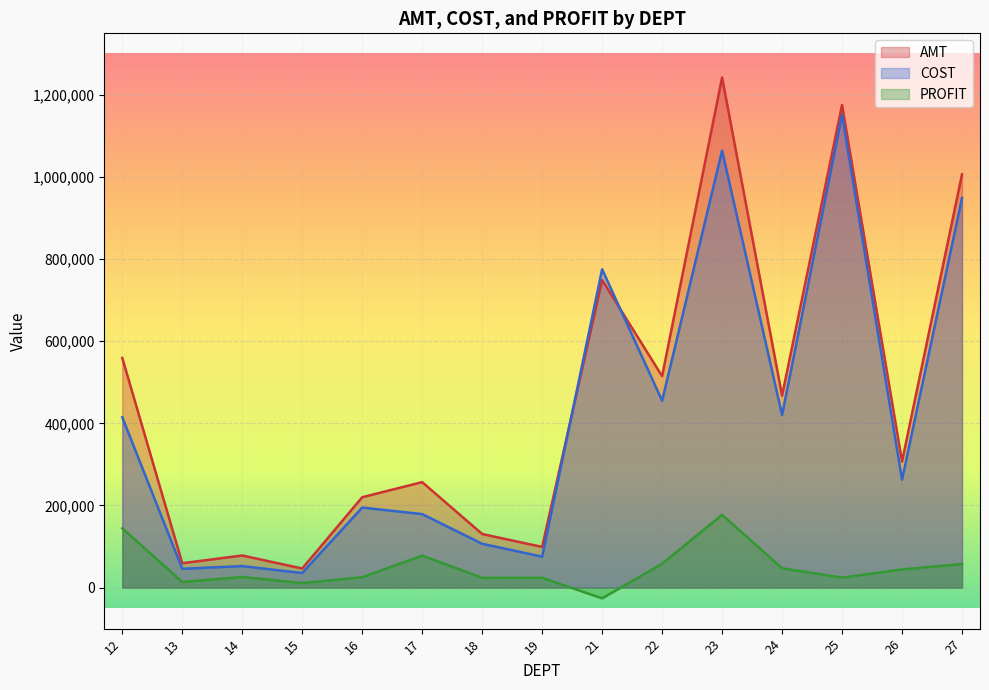

Is the value of COST at 16 greater than the value of AMT at 26?

No